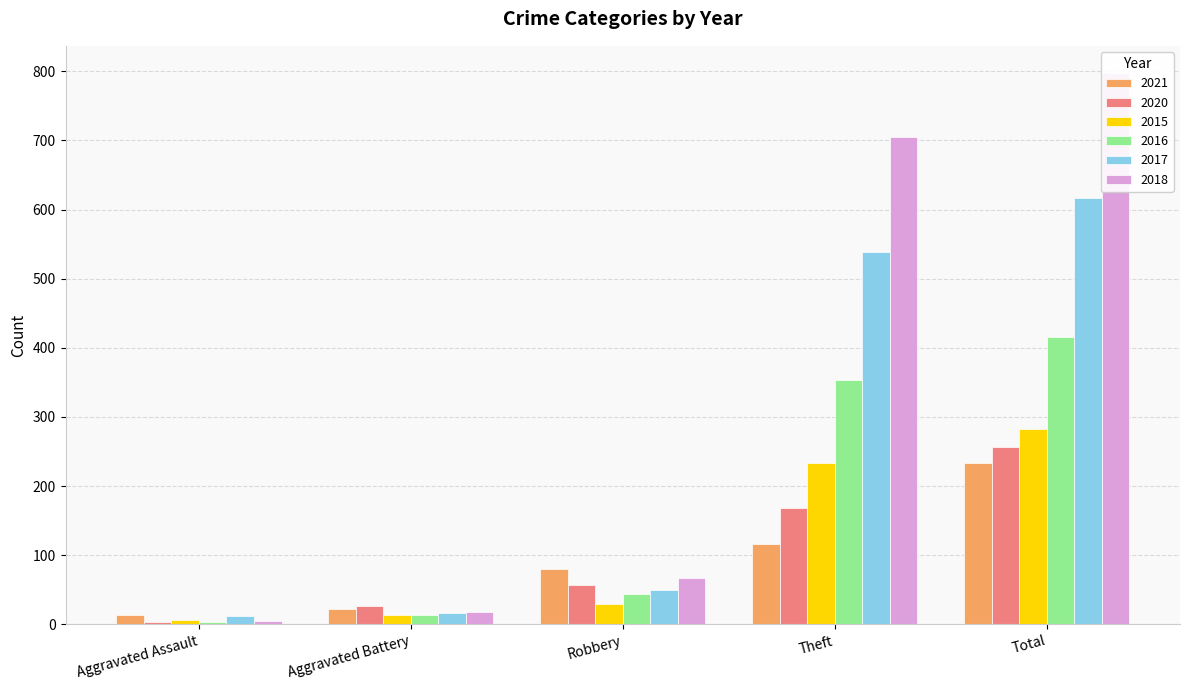

The 2021 series shows 80 at Robbery. True or false?

True